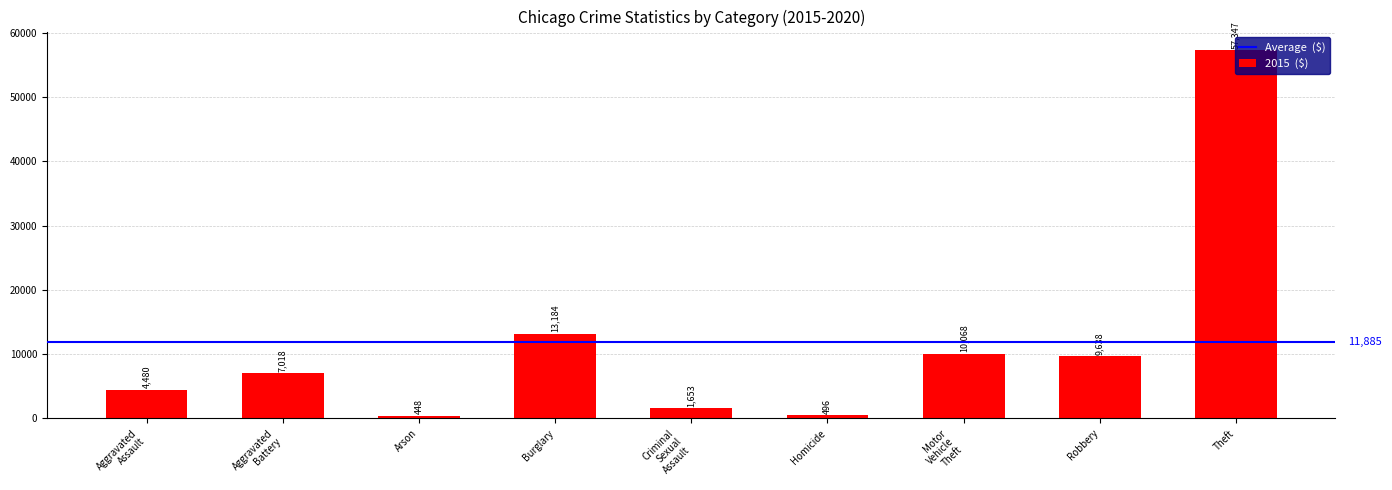

Where is the data nearest to the value 28897?

Burglary